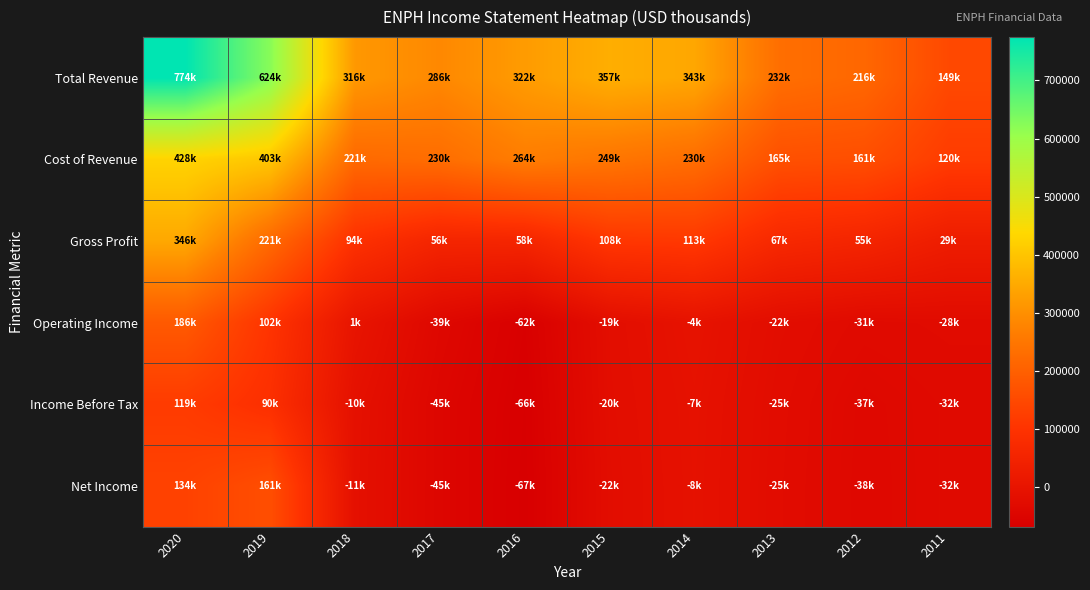

How many data points does each series have?

10